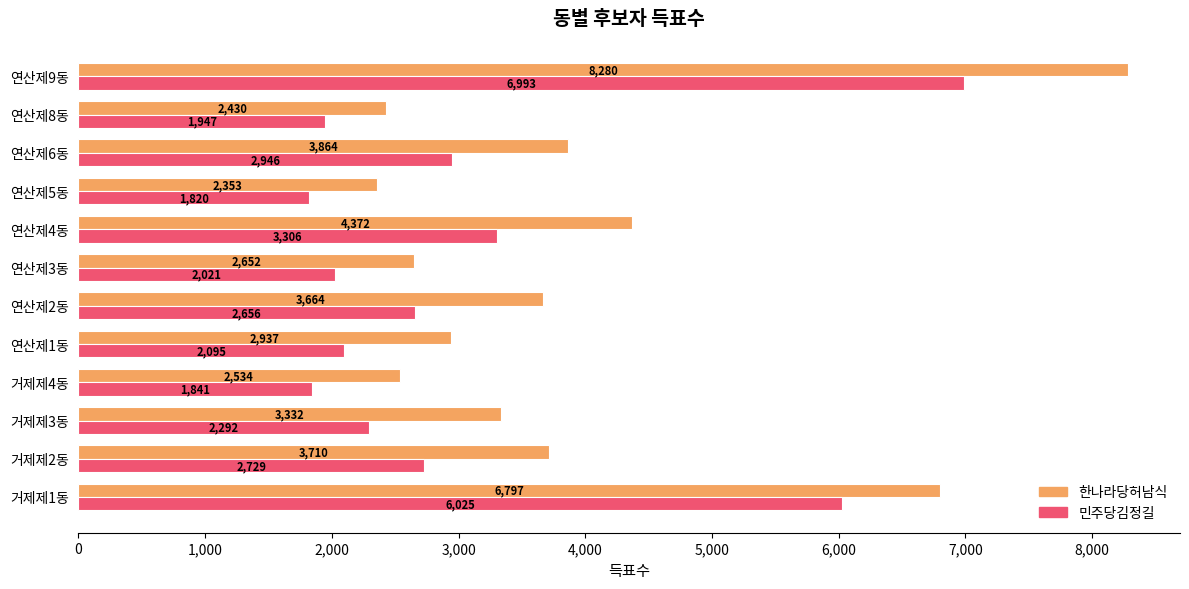

The value of 한나라당허남식 at 거제제3동 is 3332. True or false?

True